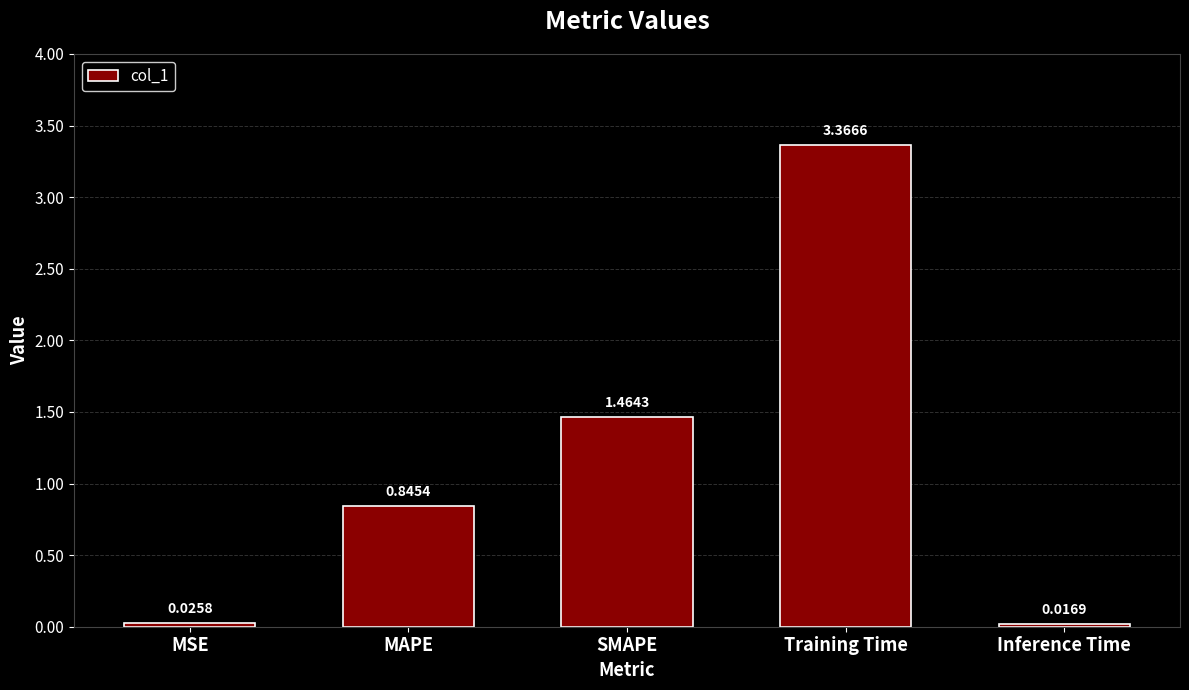

Which category has the lowest value across all series?

Inference Time